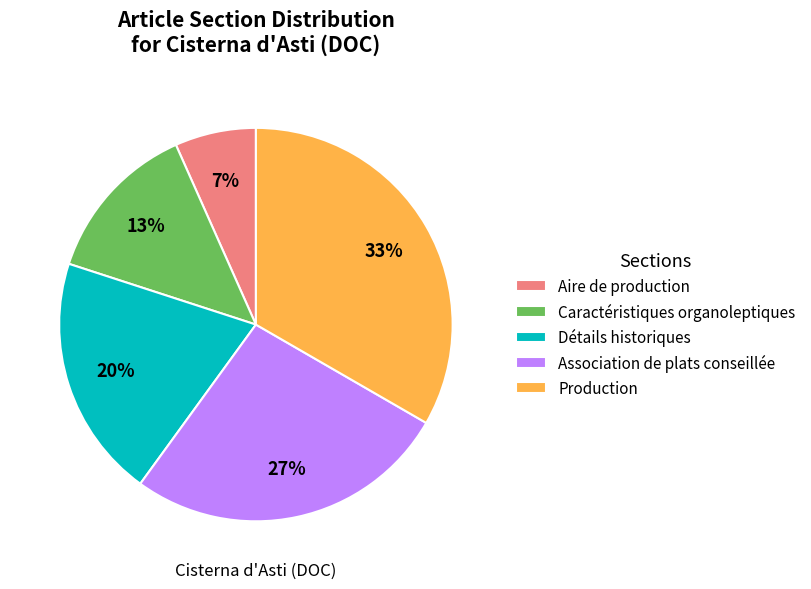

Which has a higher value, Détails historiques or Aire de production?

Détails historiques